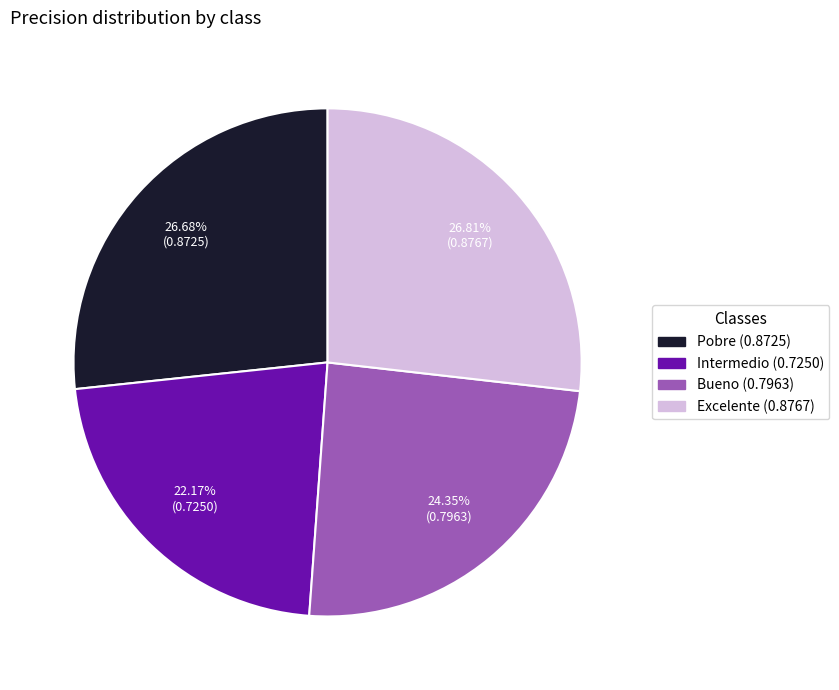

Which category has the smallest portion of the pie?

Intermedio